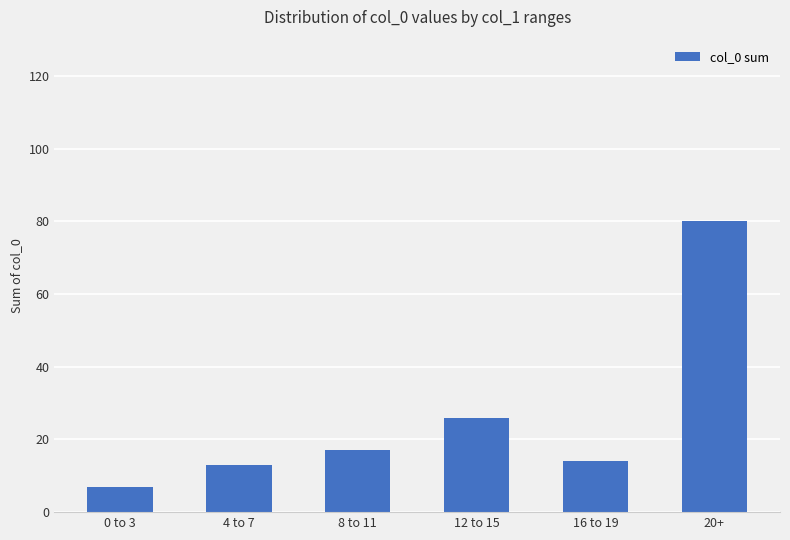

What is the sum of the values at 4 to 7 and 8 to 11?

30